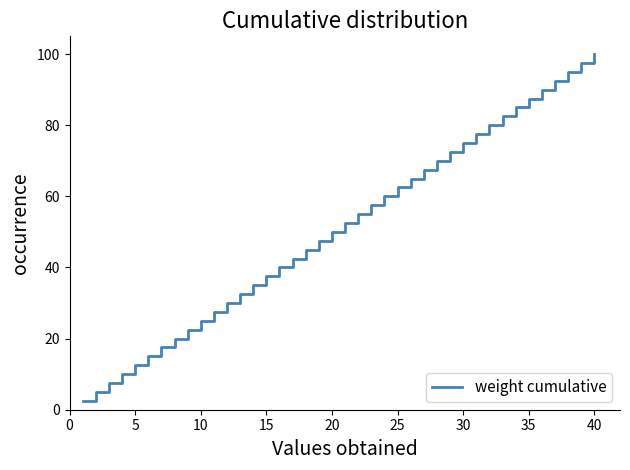

What is the difference between the maximum and minimum values?

97.5